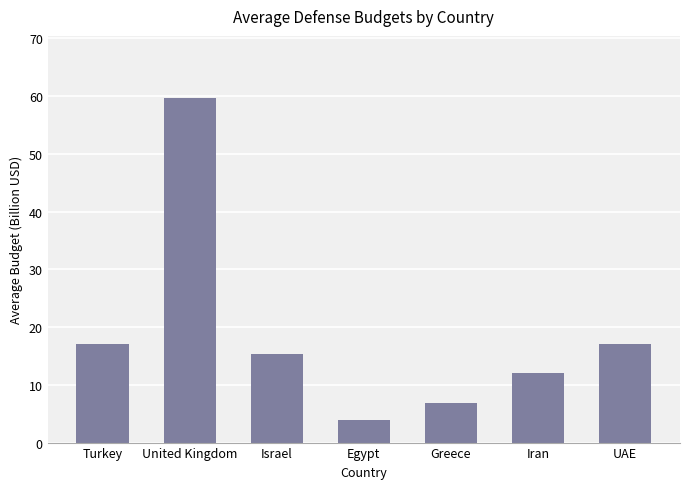

The chart shows a value of 27.9 at UAE. True or false?

False